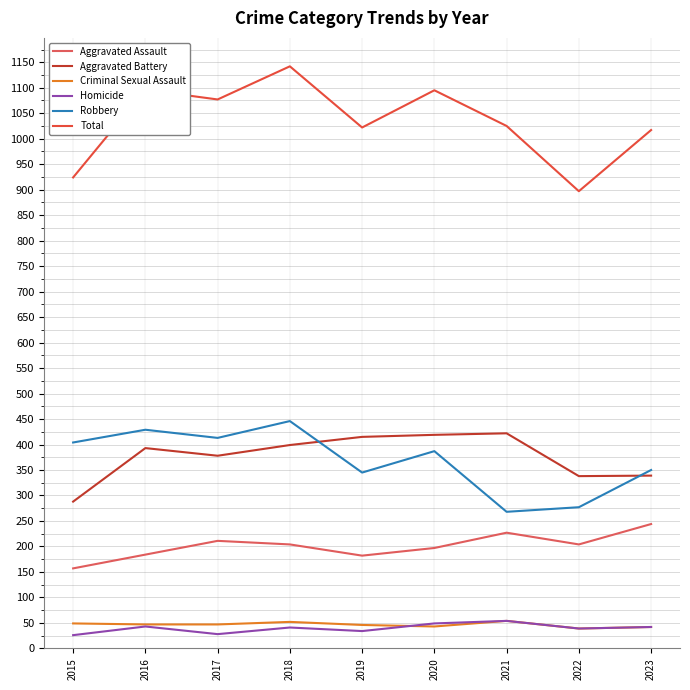

What is the greatest value displayed?

1142